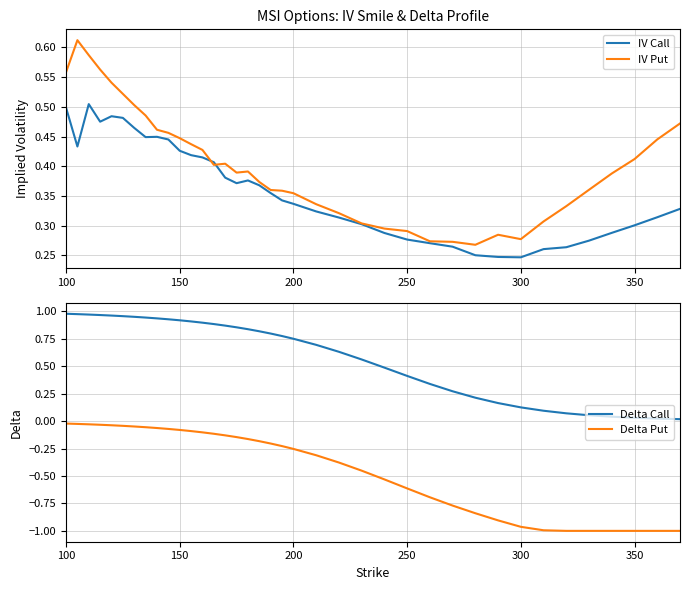

At which label does Delta Put reach its peak?

100